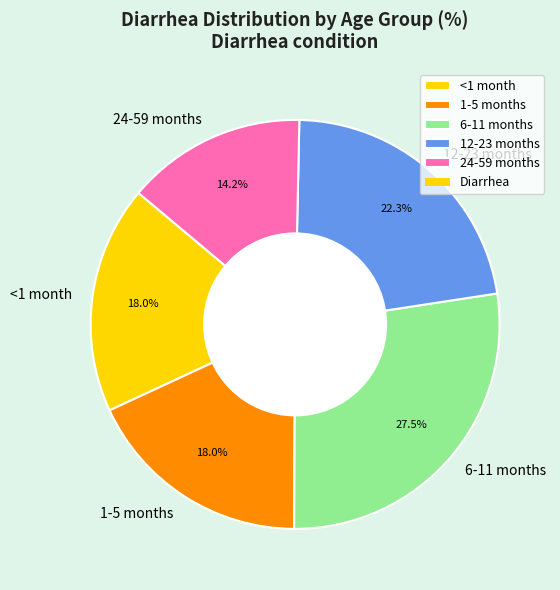

To the nearest percent, what is the average slice percentage?

20%